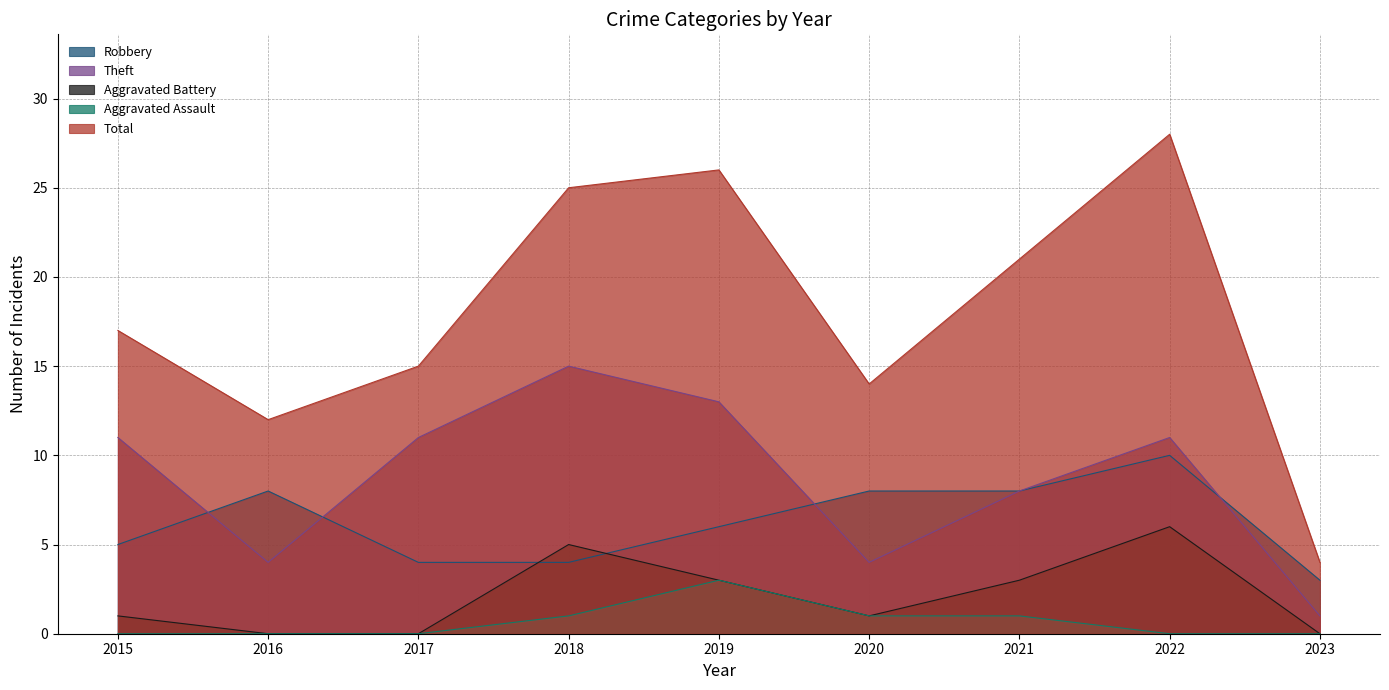

How many lines are shown in the chart?

5